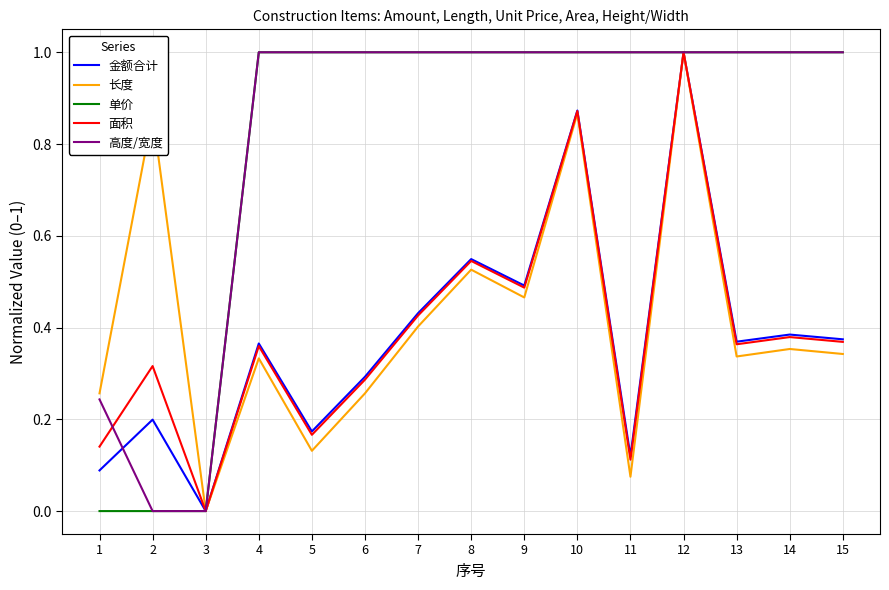

The value of 金额合计 at 6 is 0.4. True or false?

False